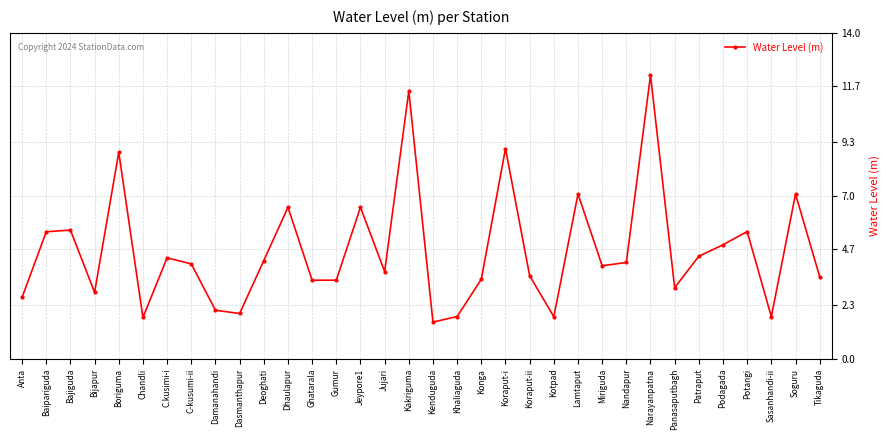

What is the label of the 8th point from the right?

Narayanpatna